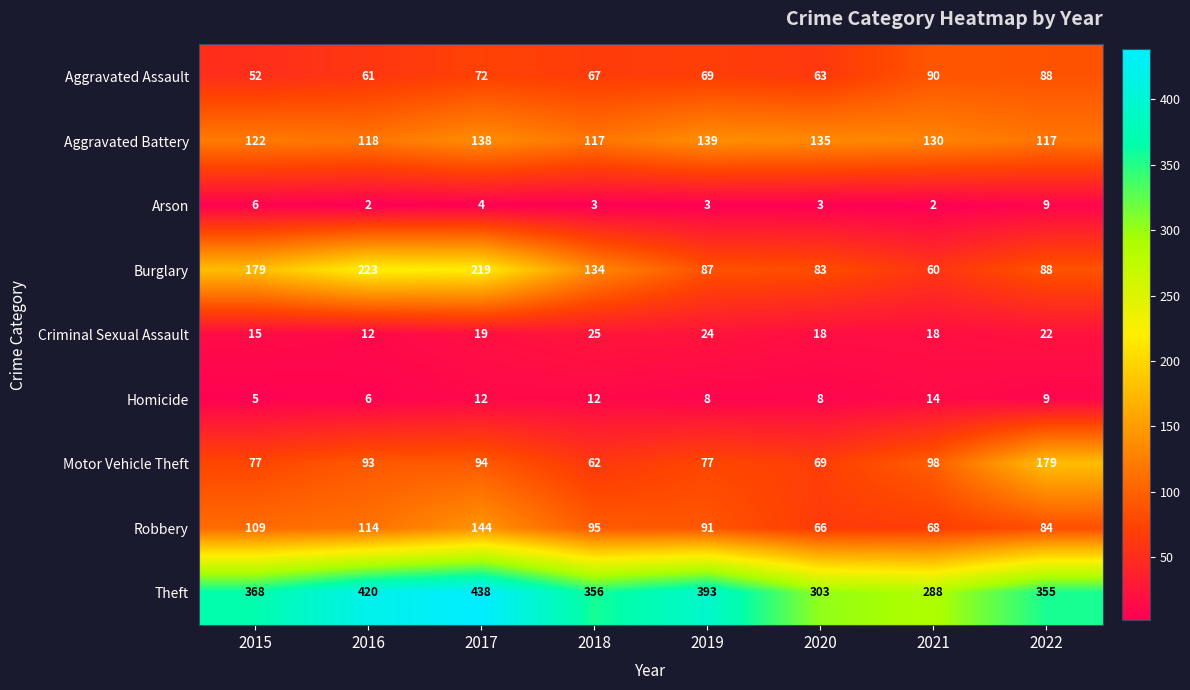

What is the spread (max minus min) of values at 2022?

346